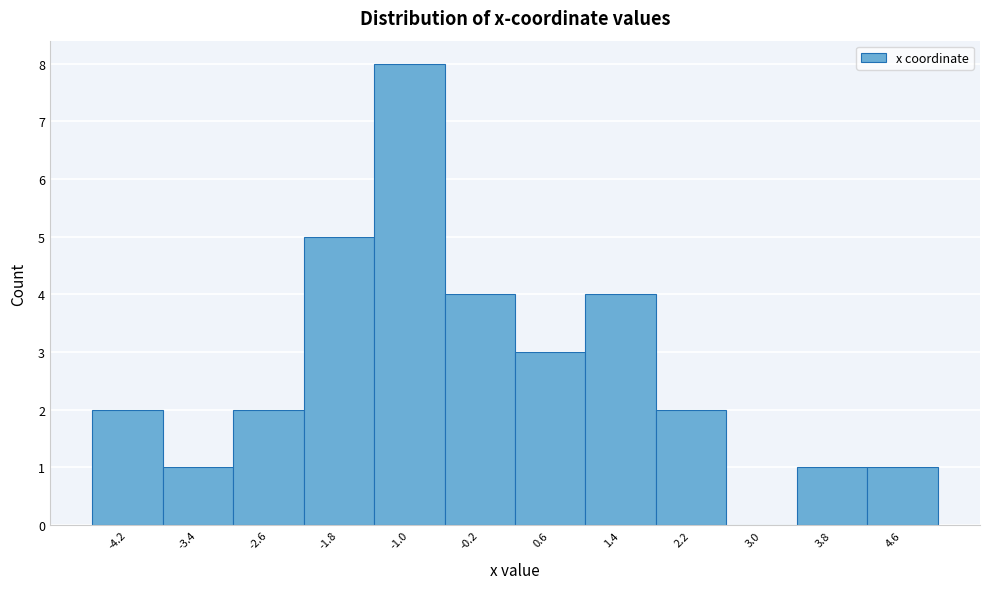

Reading left to right, transcribe all the data shown in this chart.

-4.2=2	-3.4=1	-2.6=2	-1.8=5	-1.0=8	-0.2=4	0.6=3	1.4=4	2.2=2	3.0=0	3.8=1	4.6=1